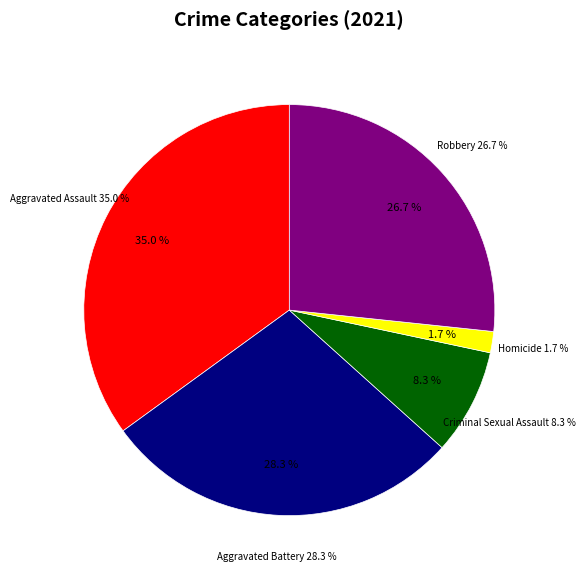

What is the change in value from Aggravated Assault to Criminal Sexual Assault?

-16